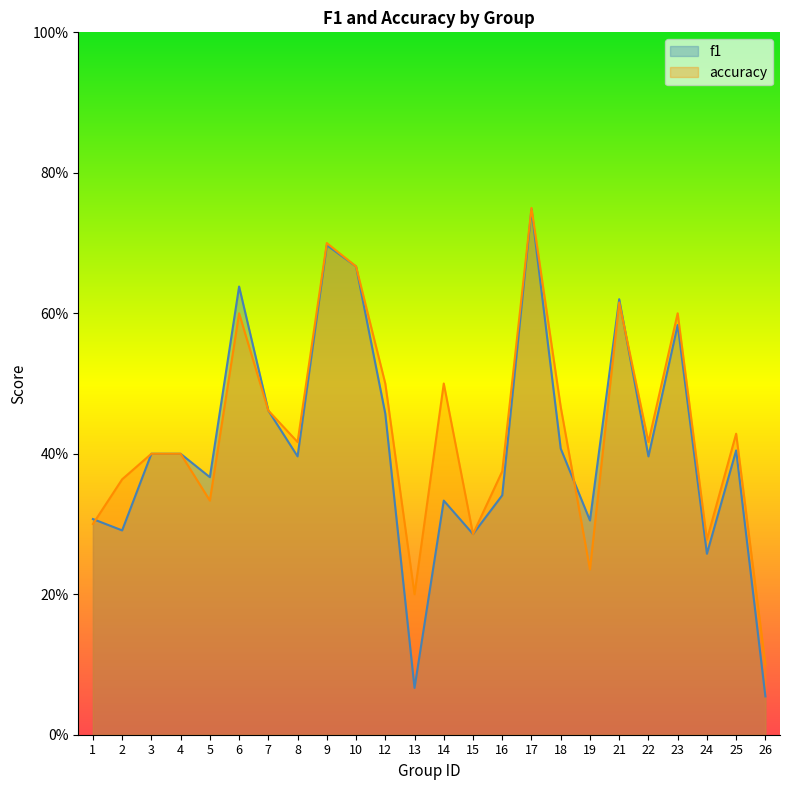

Between which two adjacent categories do f1 and accuracy first intersect?

1 and 2